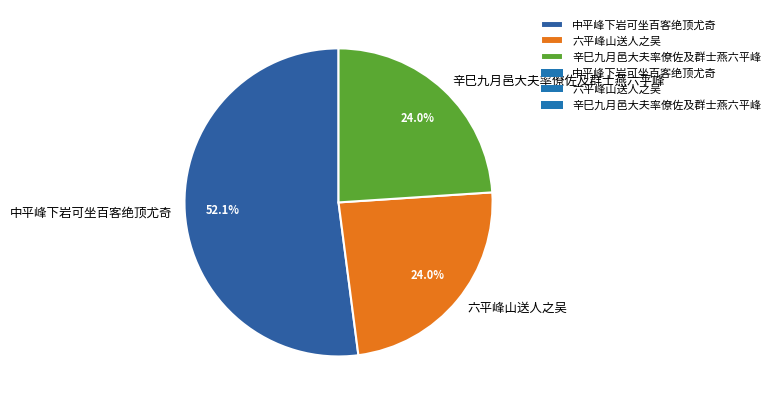

Does 六平峰山送人之吴 account for over 50% of the chart?

No